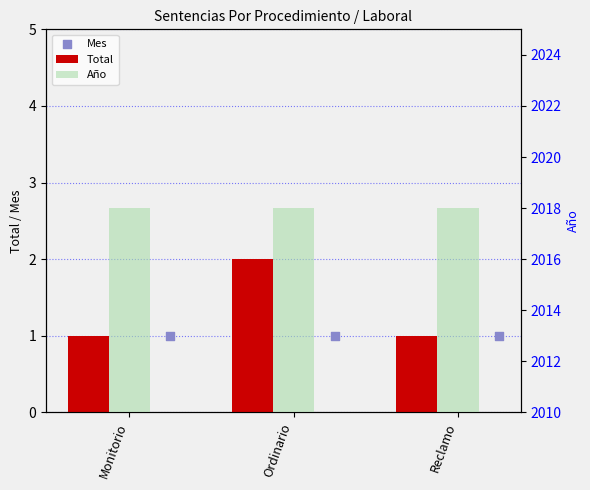

Which series reaches the maximum Y coordinate?

Año